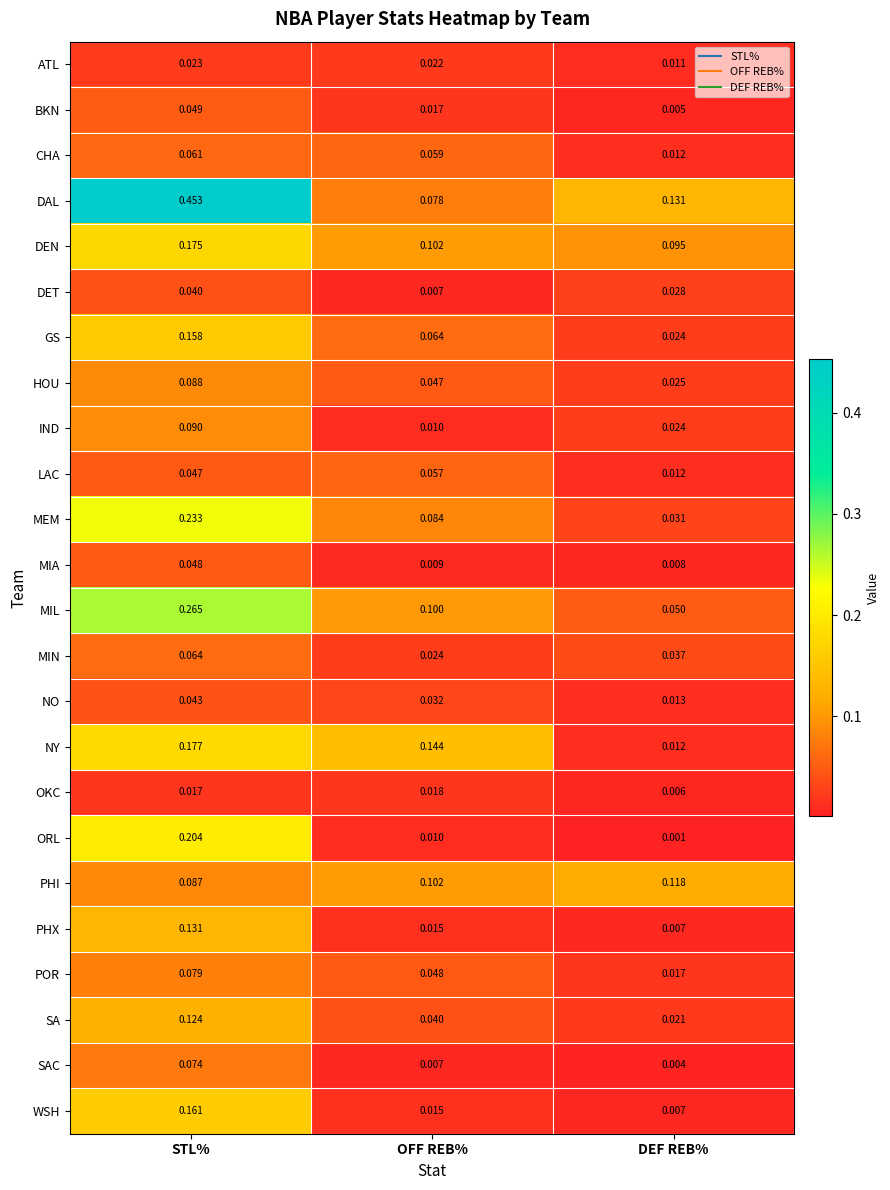

Between OFF REB% and DEF REB%, which series saw the biggest shift?

NY